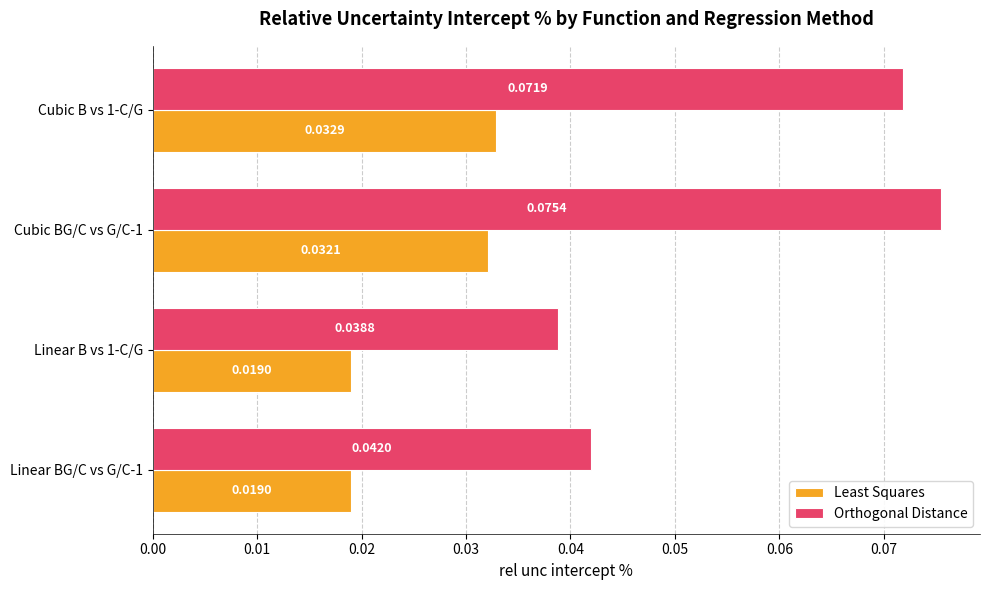

Rank the series by their maximum value, from lowest to highest.

Least Squares, Orthogonal Distance